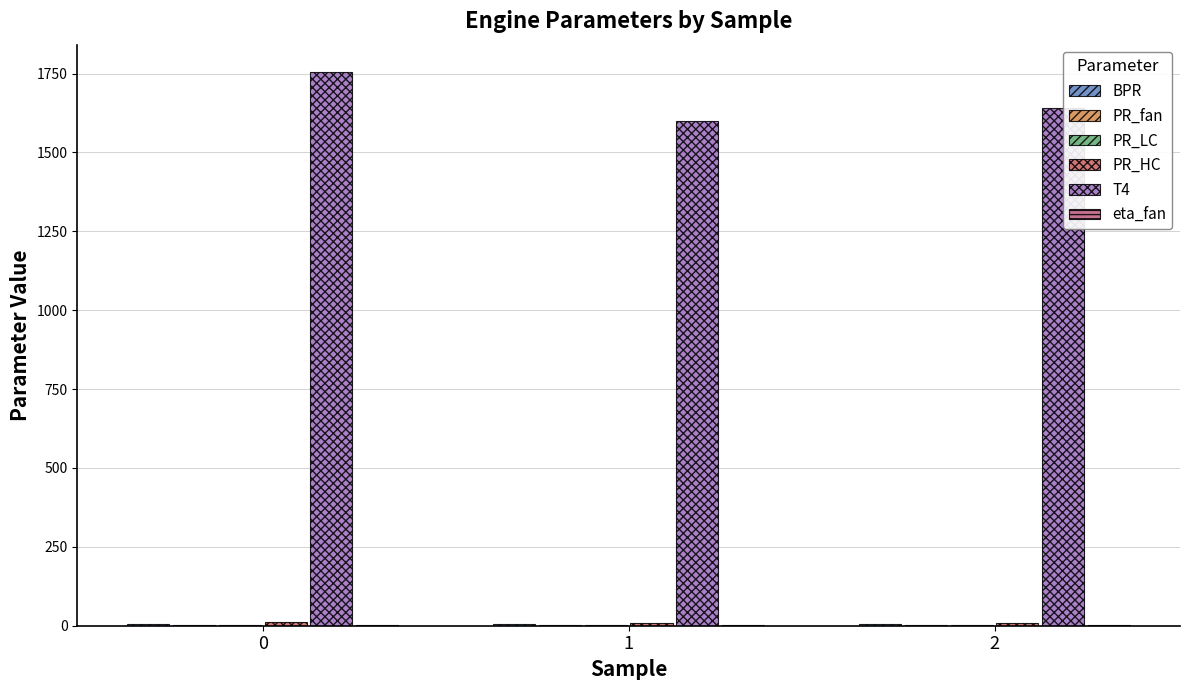

How many groups of bars are there?

3